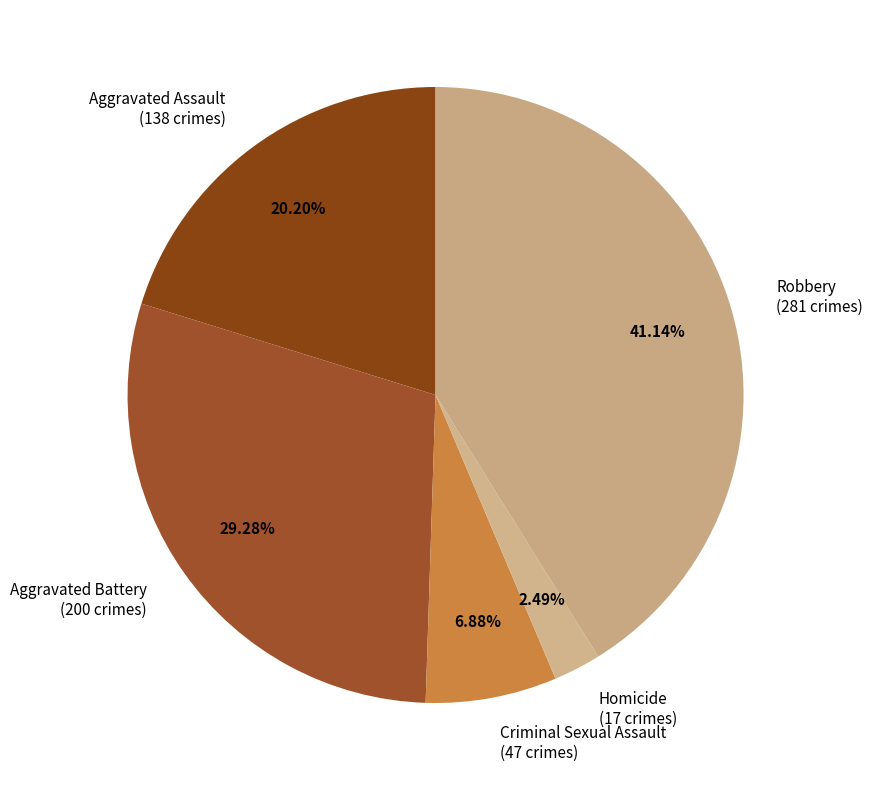

Which has a higher value, Homicide (17 crimes) or Aggravated Assault (138 crimes)?

Aggravated Assault (138 crimes)